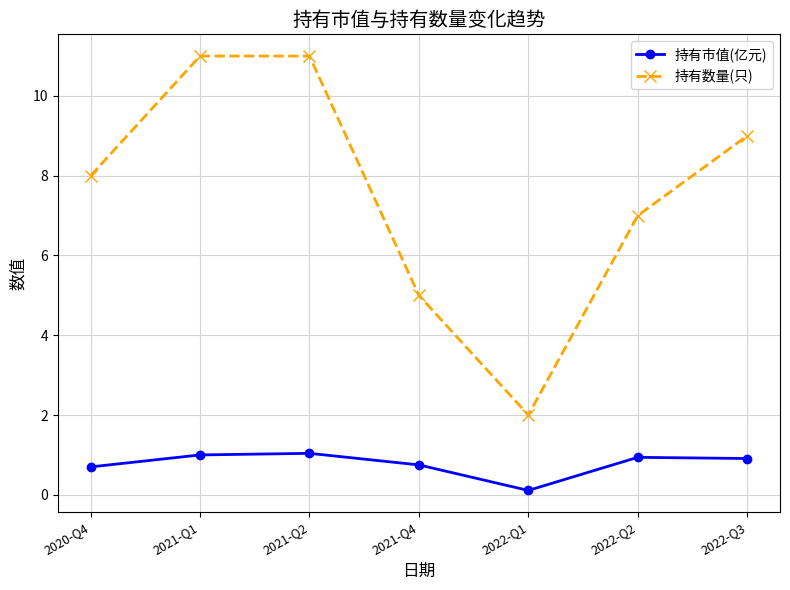

True or false: 持有数量(只) and 持有市值(亿元) intersect in this chart.

False